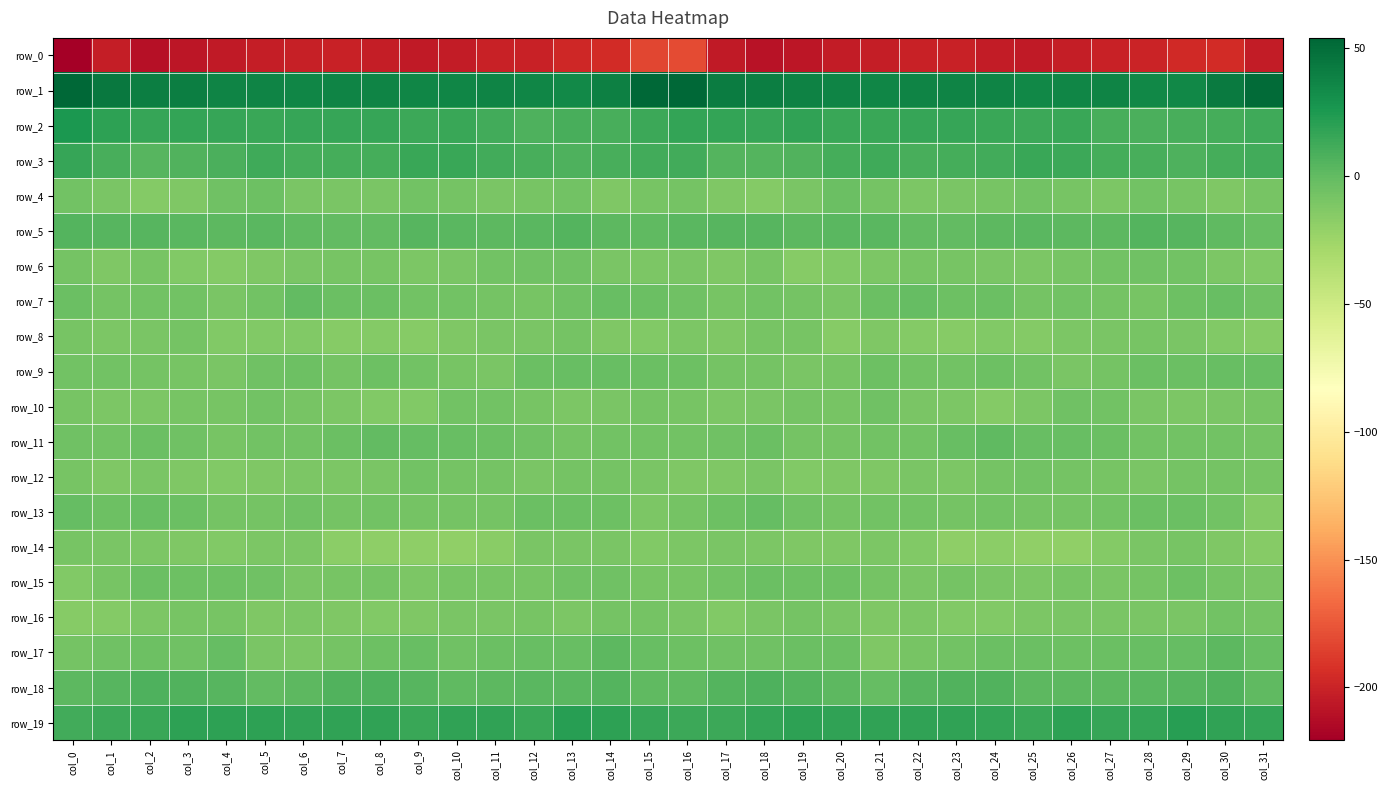

What is the minimum value for row_11?

-8.4